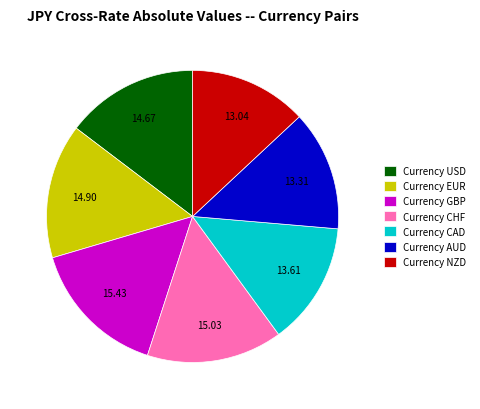

Between Currency EUR and Currency GBP, which is larger?

Currency GBP